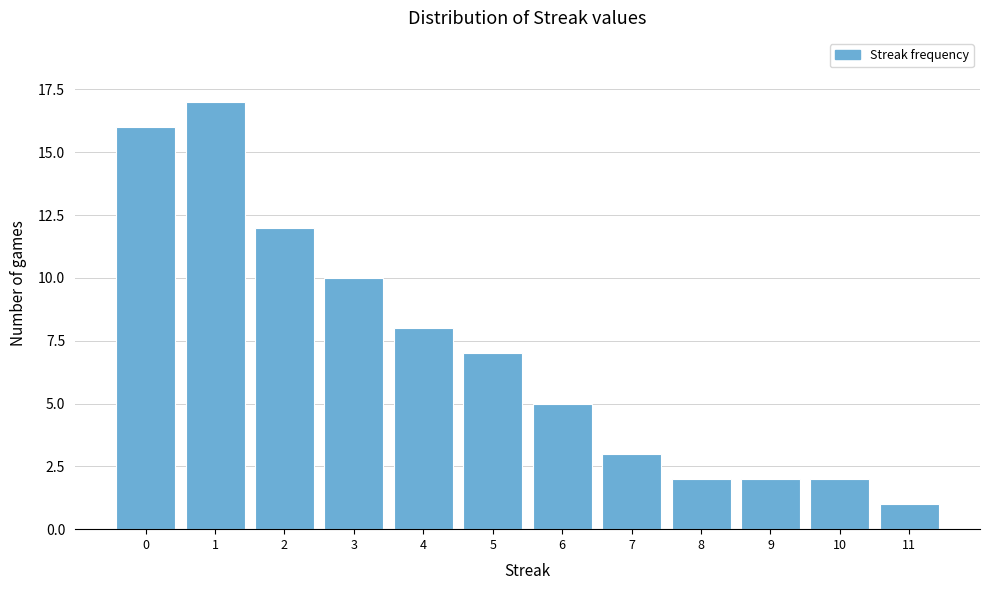

Reading left to right, list every bar in this chart as the range it spans on the x-axis followed by its height. The values are not printed on the chart, so give them approximately, as read against the axis.

-0.5 to 0.5: 16
0.5 to 1.5: 17
1.5 to 2.5: 12
2.5 to 3.5: 10
3.5 to 4.5: 8
4.5 to 5.5: 7
5.5 to 6.5: 5
6.5 to 7.5: 3
7.5 to 8.5: 2
8.5 to 9.5: 2
9.5 to 10.5: 2
10.5 to 11.5: 1